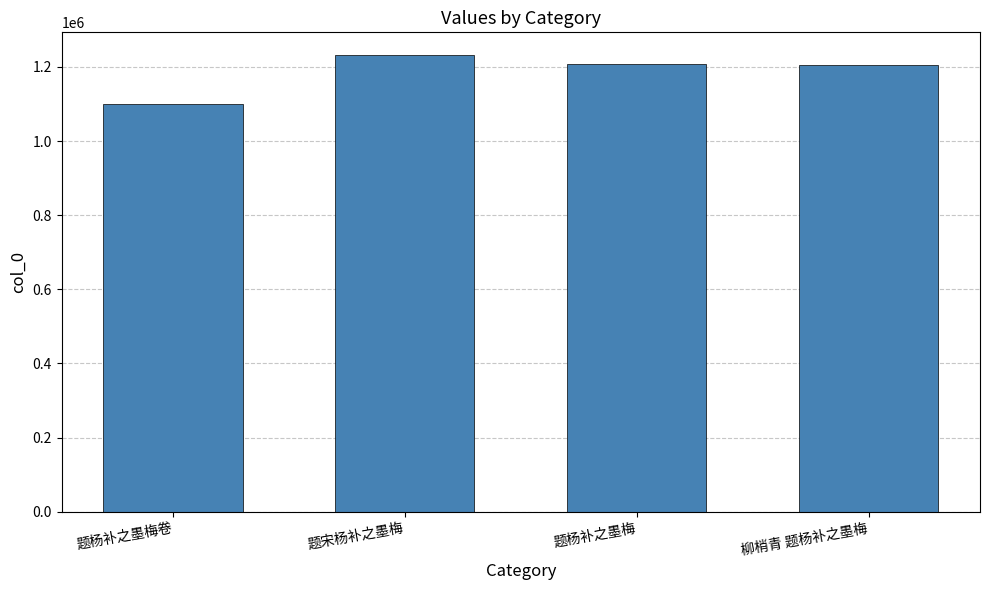

What is the change in value from 题宋杨补之墨梅 to 柳梢青 题杨补之墨梅?

-26492